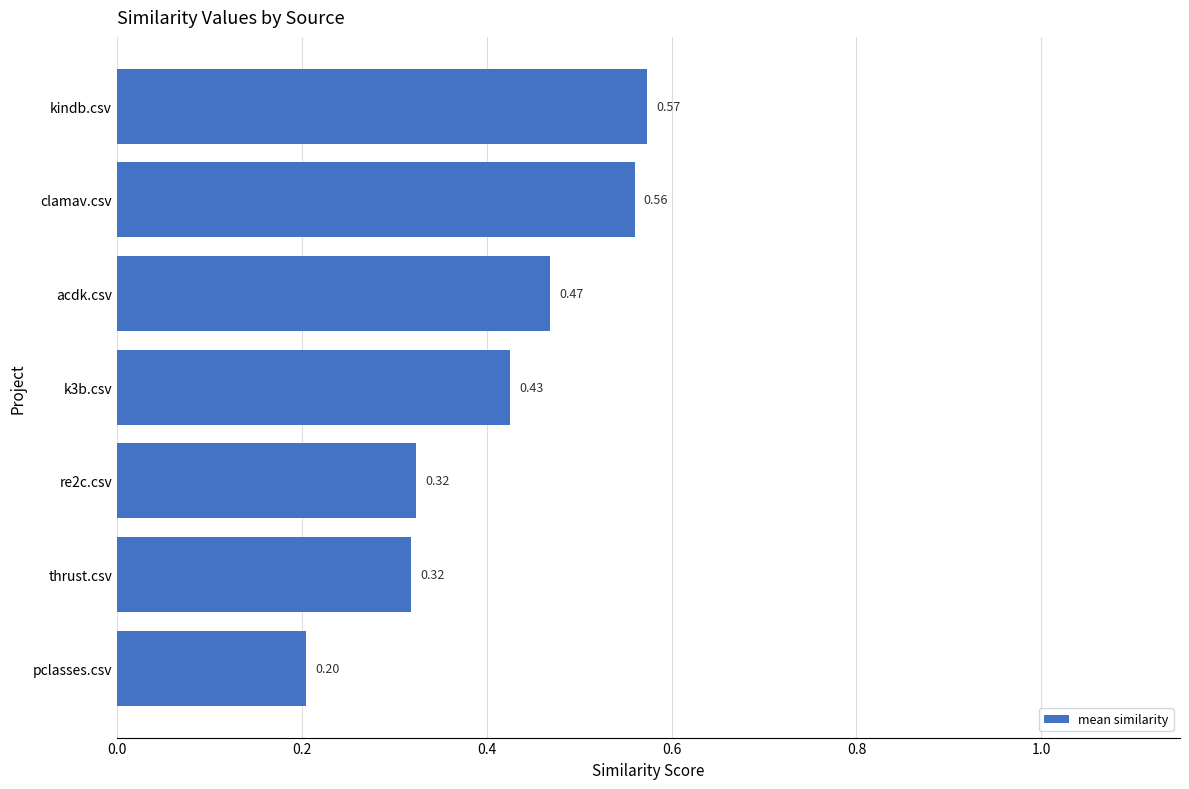

How many values are between 0 and 1?

7